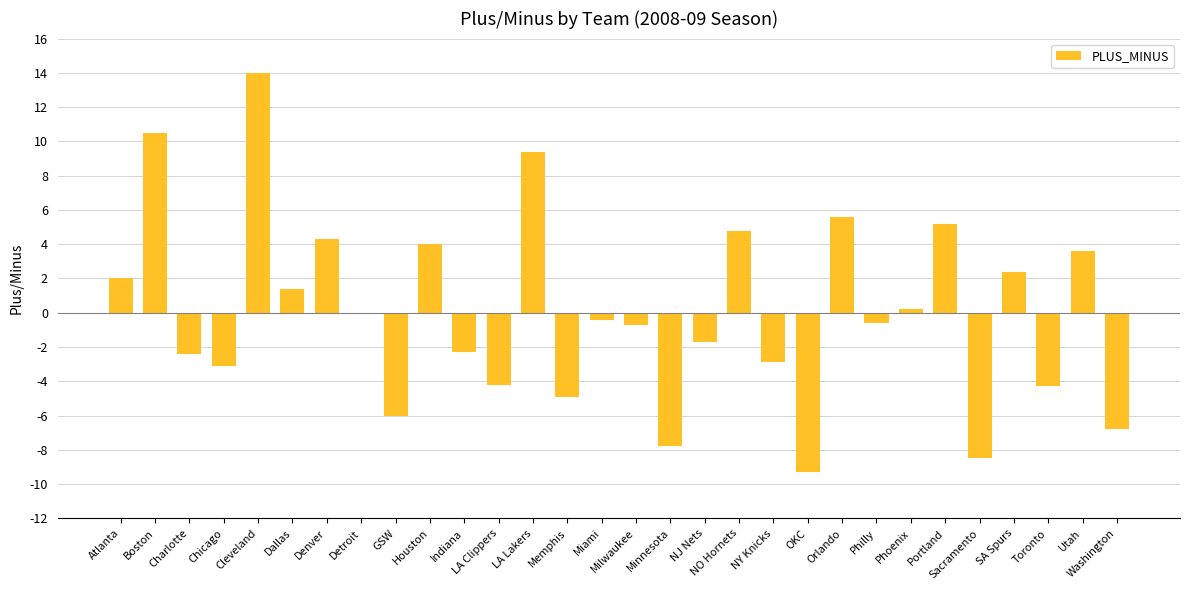

Which has a higher value, Denver or Atlanta?

Denver